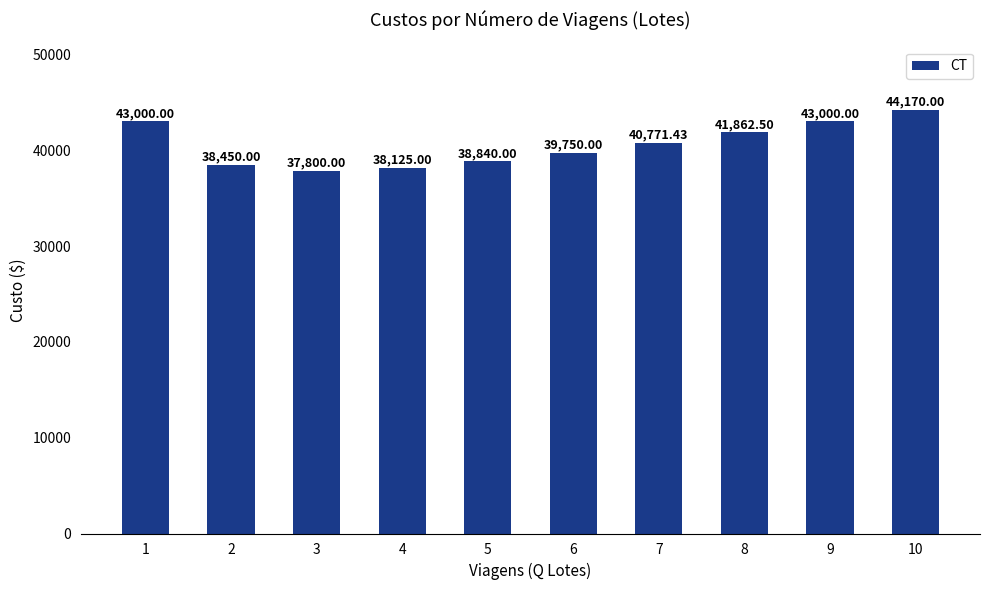

What value does the data have at 2?

38450.0